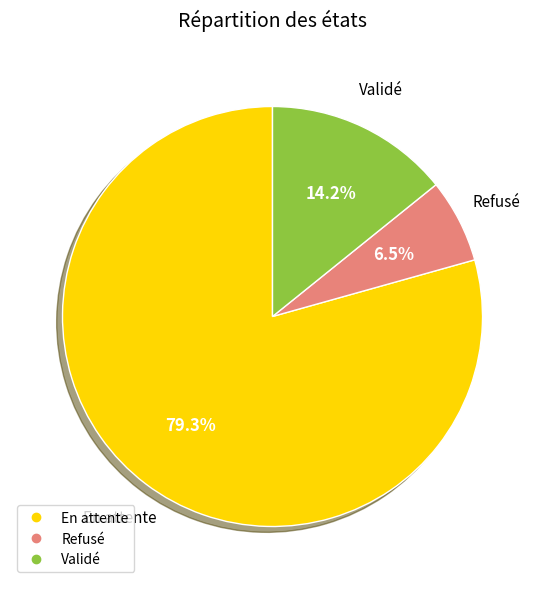

What portion of the pie excludes En attente?

20.7%